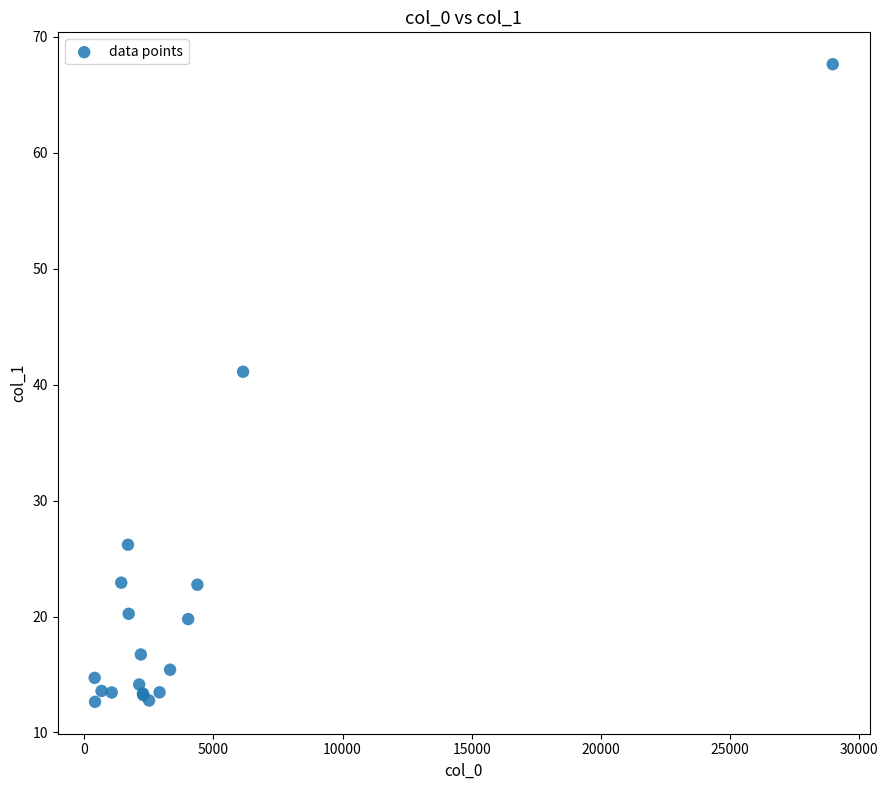

What Y value in the scatter plot is closest to 40?

41.1